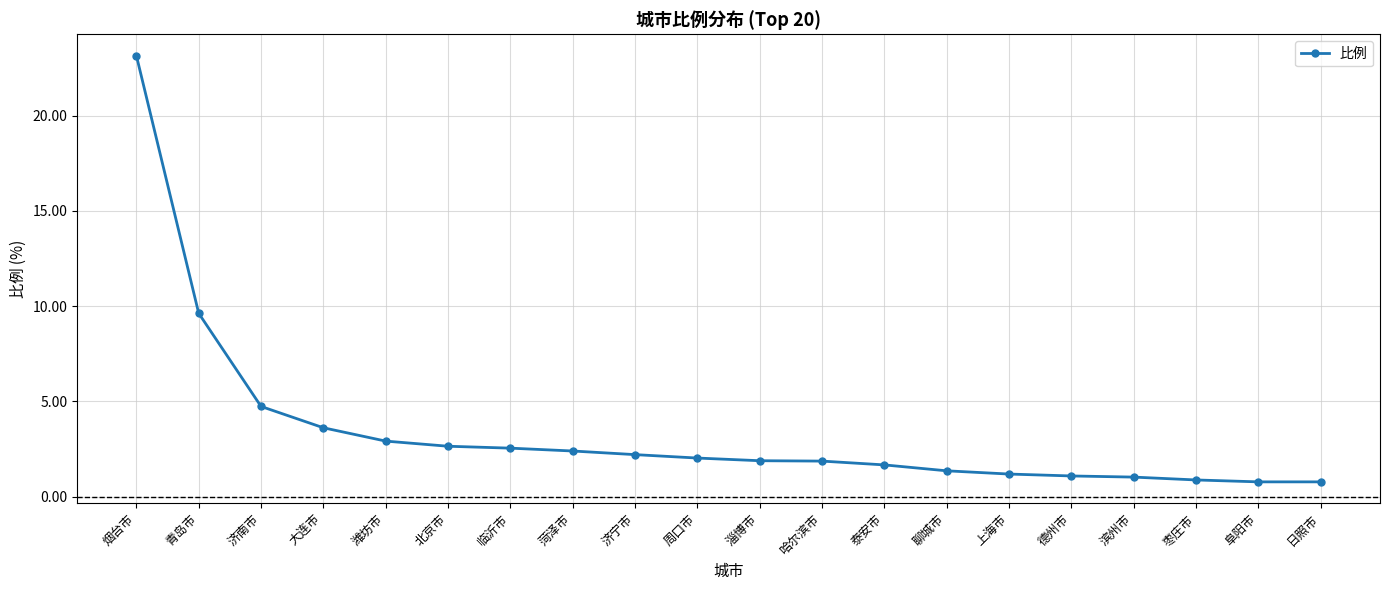

What is the label of the 17th point from the left?

滨州市